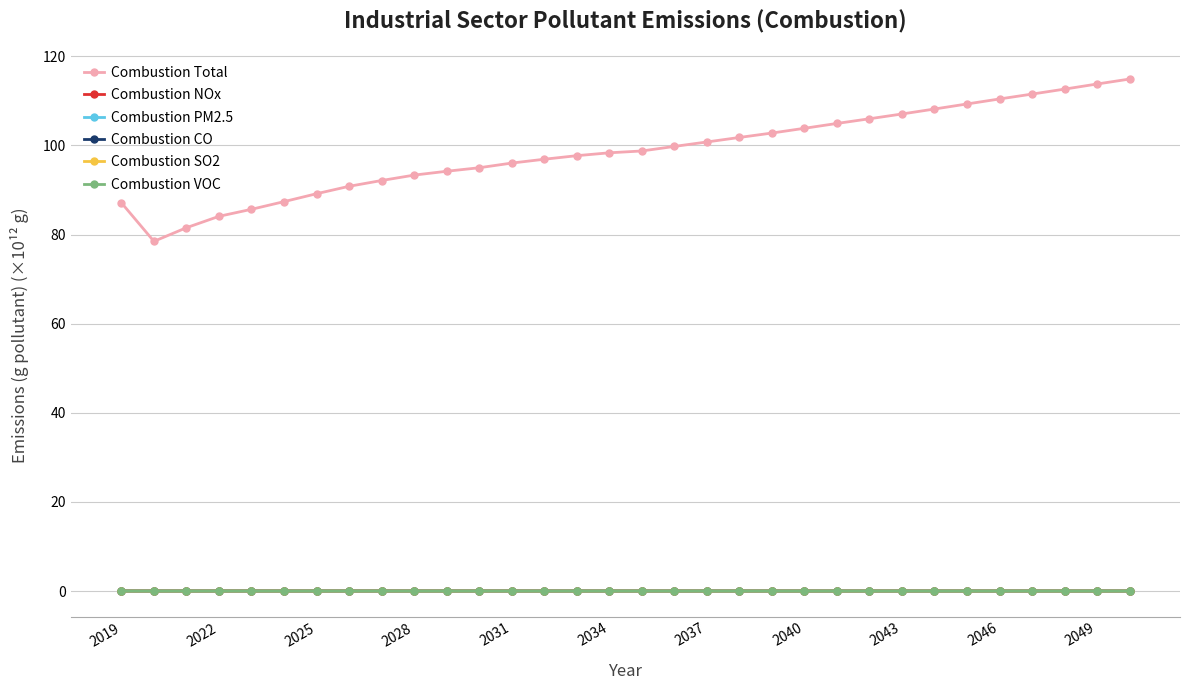

How many lines are shown in the chart?

6